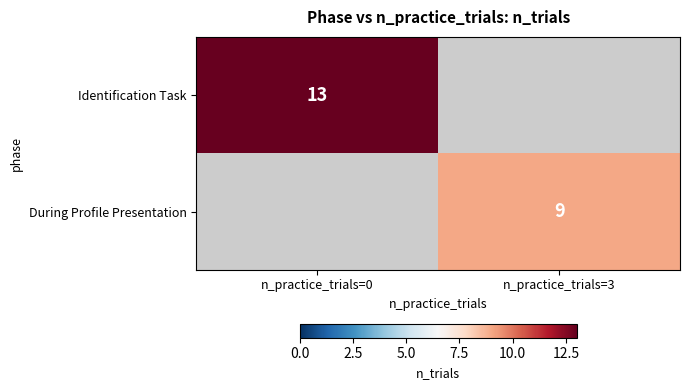

What is the spread (max minus min) of values at n_practice_trials=0?

13